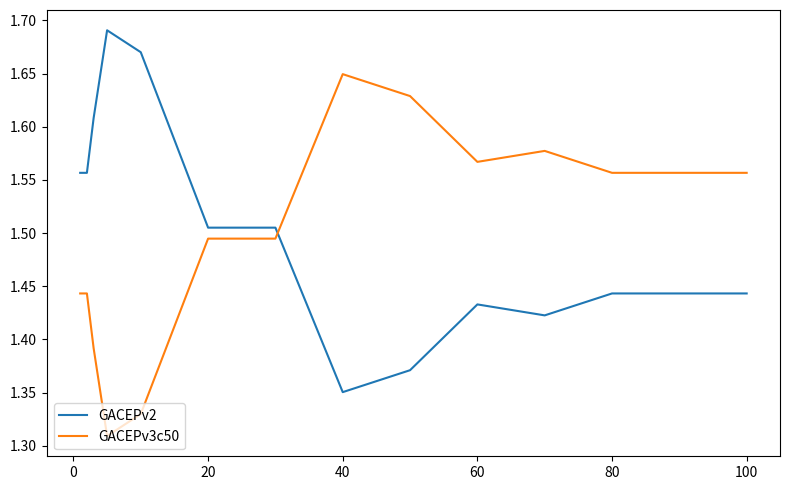

List the series in order of their peak value, lowest first.

GACEPv3c50, GACEPv2